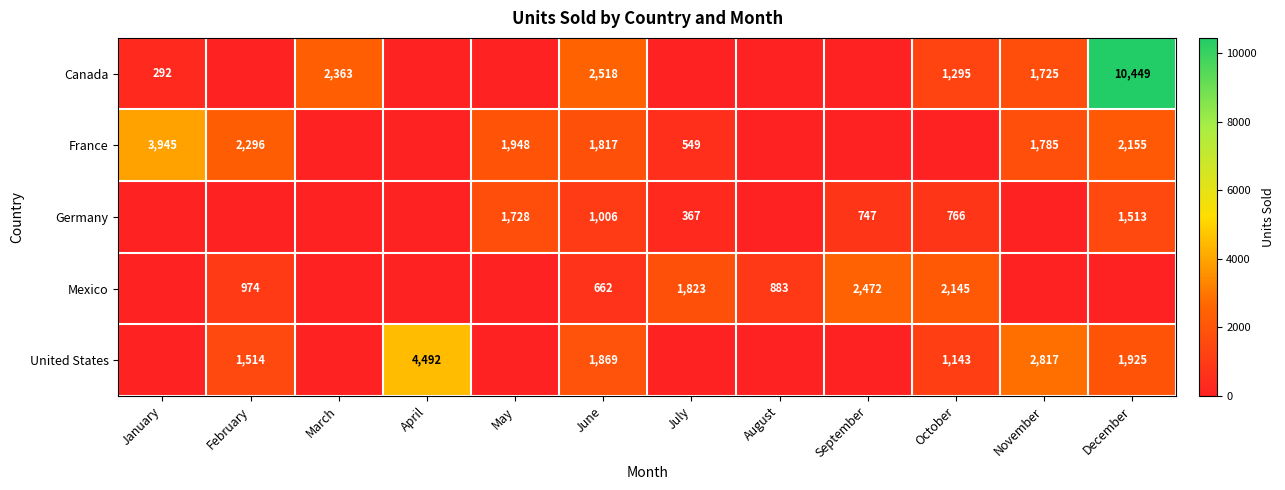

Is the value of Canada at November greater than the value of Mexico at February?

Yes